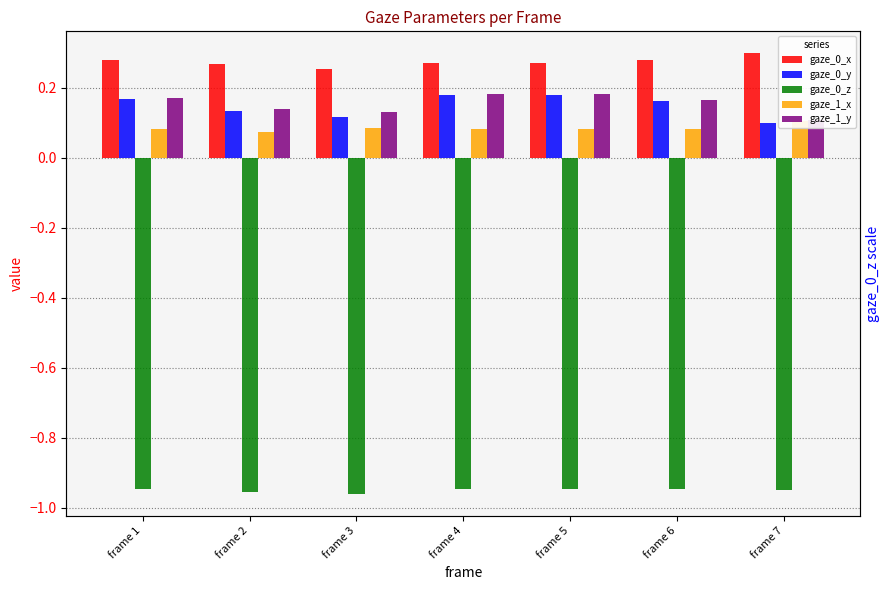

How many series are shown in this chart?

5